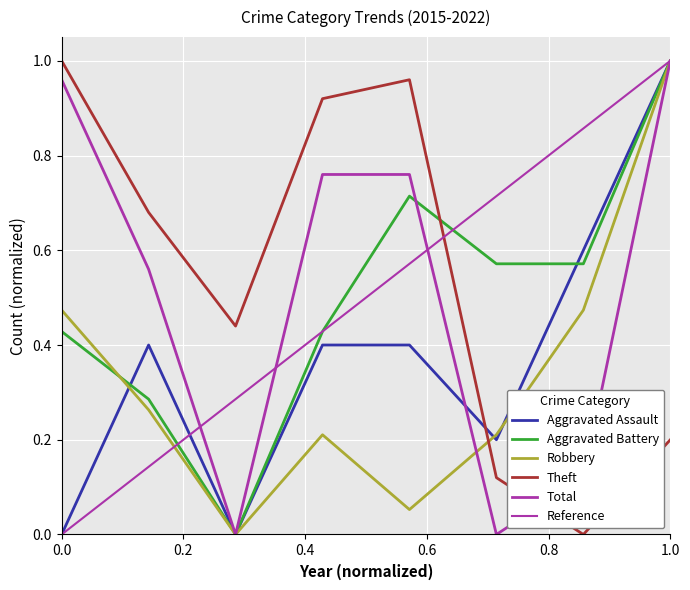

Reading right to left, list all the values displayed in this chart.

Aggravated Assault: 1.0	0.6	0.2	0.4	0.4	0.0	0.4	0.0
Aggravated Battery: 1.0	0.6	0.6	0.7	0.4	0.0	0.3	0.4
Robbery: 1.0	0.5	0.2	0.1	0.2	0.0	0.3	0.5
Theft: 0.2	0.0	0.1	1.0	0.9	0.4	0.7	1.0
Total: 1.0	0.1	0.0	0.8	0.8	0.0	0.6	1.0